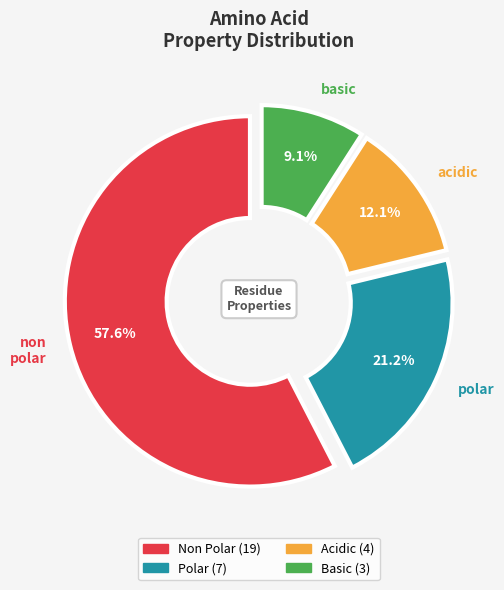

Is there any slice that represents more than half of the pie?

Yes